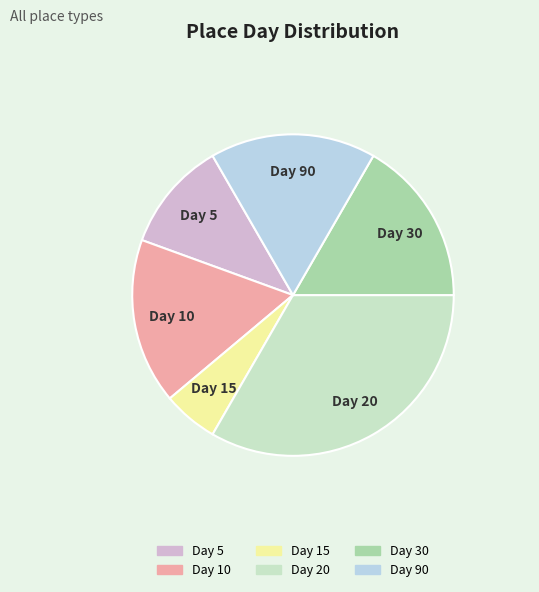

Is there any slice that represents more than half of the pie?

No